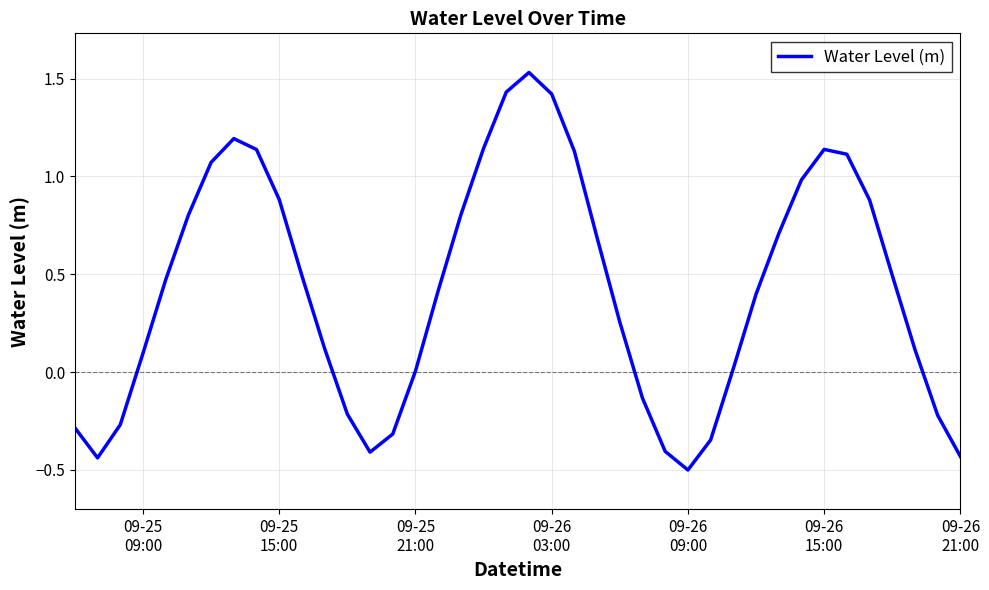

What is the sum of all values?

17.0